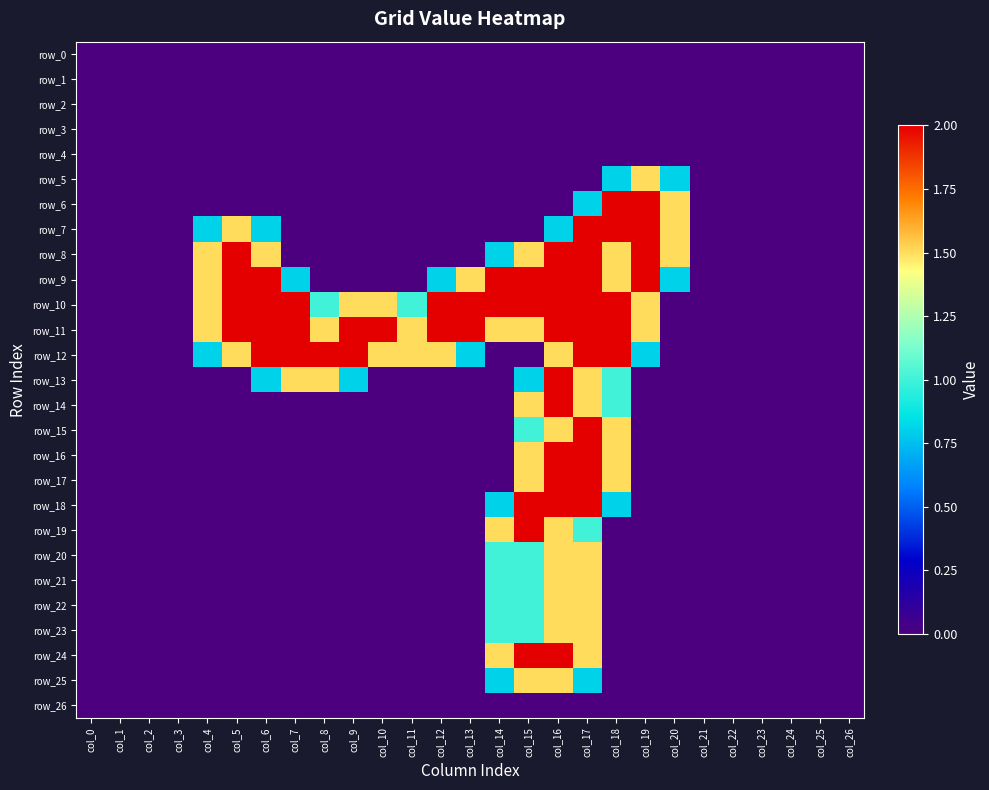

List the series in order of their peak value, lowest first.

row_0, row_1, row_2, row_3, row_4, row_26, row_5, row_20, row_21, row_22, row_23, row_25, row_6, row_7, row_8, row_9, row_10, row_11, row_12, row_13, row_14, row_15, row_16, row_17, row_18, row_19, row_24